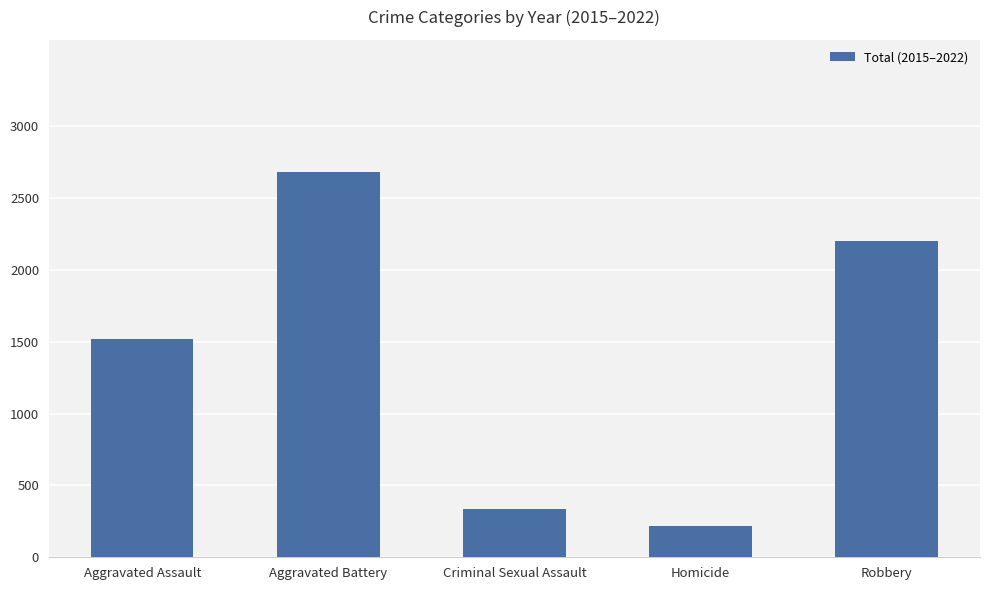

List the labels in order of value, smallest first.

Homicide, Criminal Sexual Assault, Aggravated Assault, Robbery, Aggravated Battery